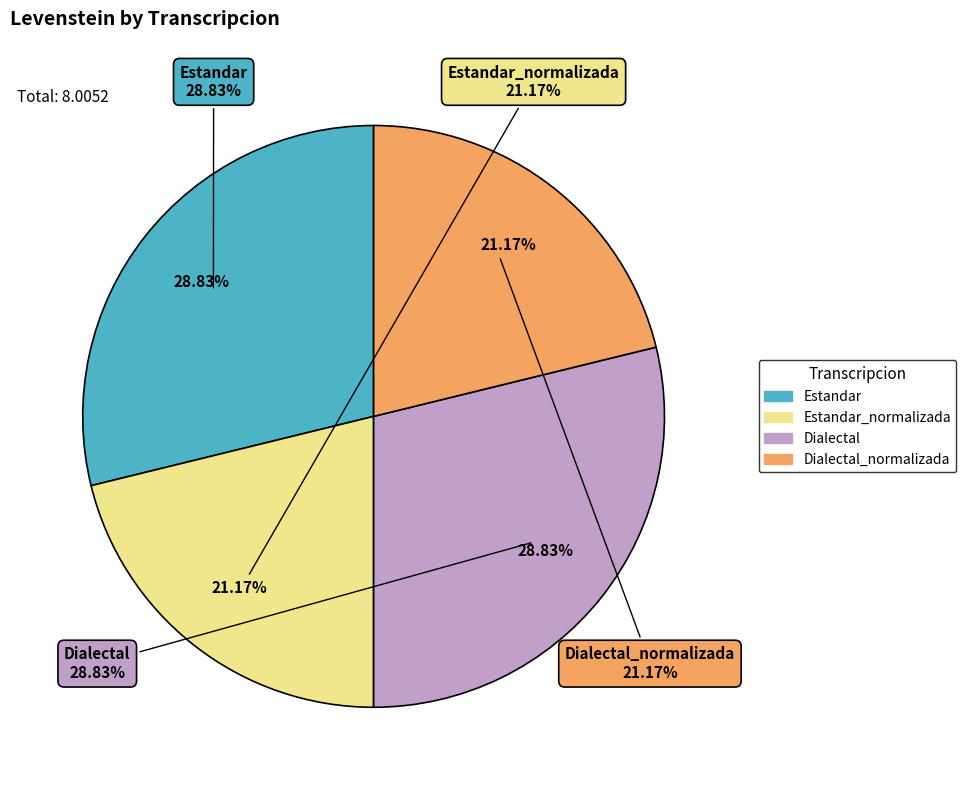

The Dialectal slice represents 22% of the pie. True or false?

False